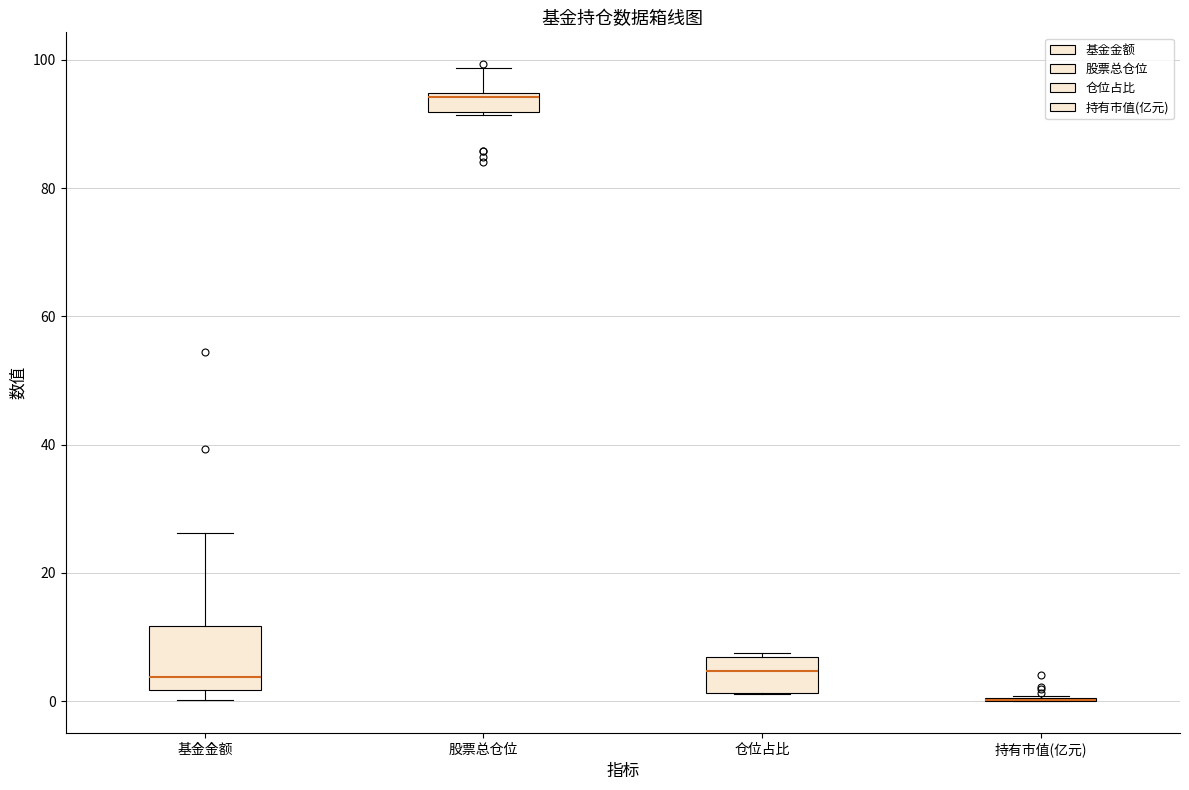

Where is the upper edge of the box for 仓位占比 on the y-axis? The values are not printed on the chart, so give them approximately, as read against the axis.

6